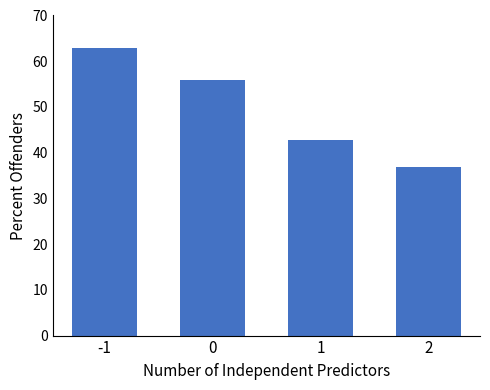

List the labels in order of value, largest first.

-1, 0, 1, 2